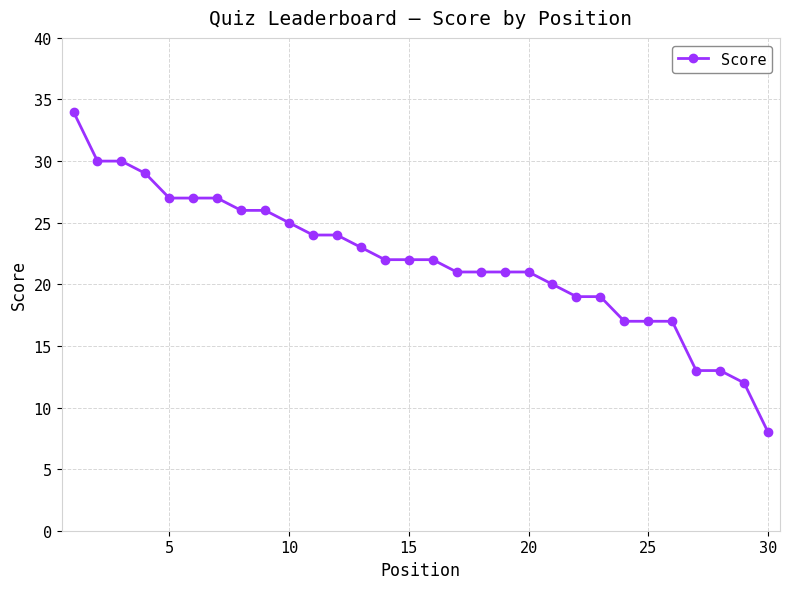

What is the sum of all values?

657